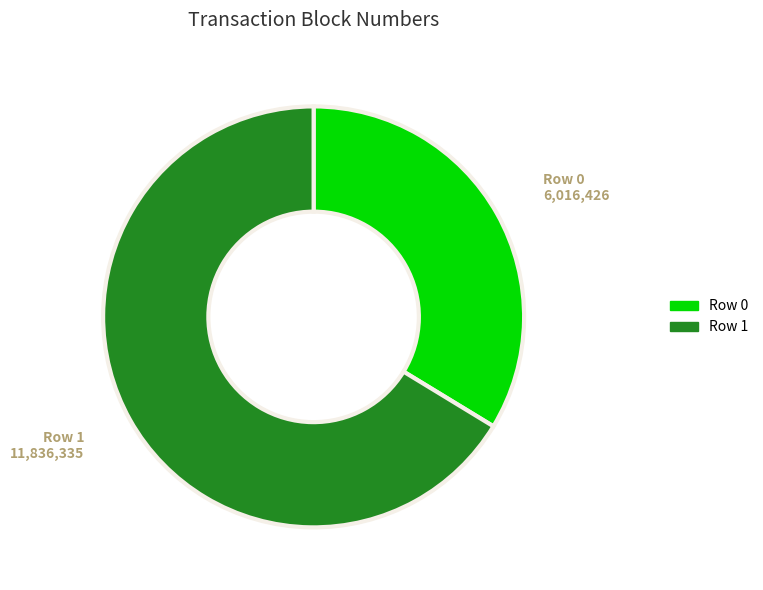

Is it true that Row 0 is 34% of the pie?

True